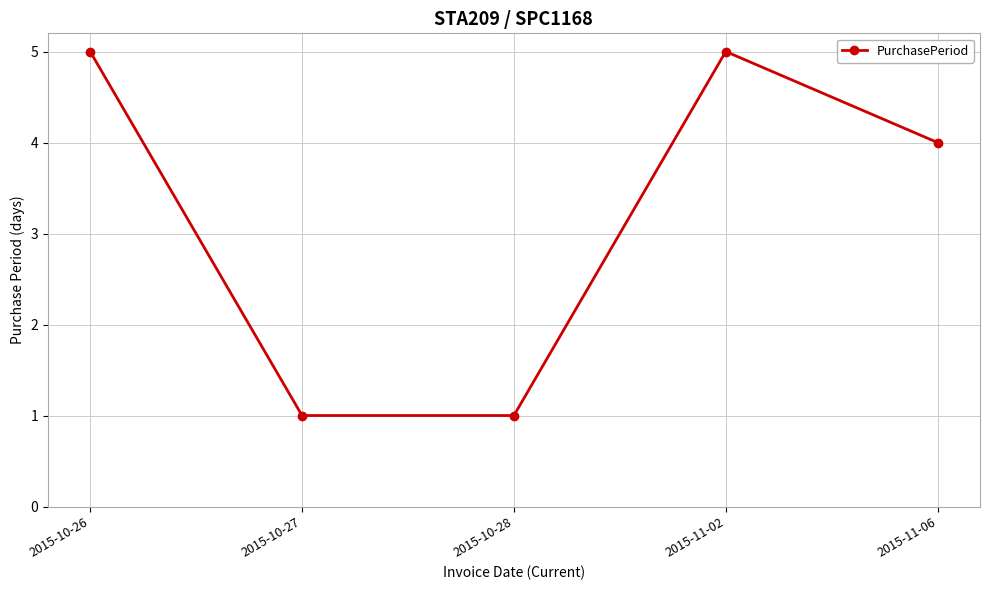

What is the label of the 3rd point from the right?

2015-10-28